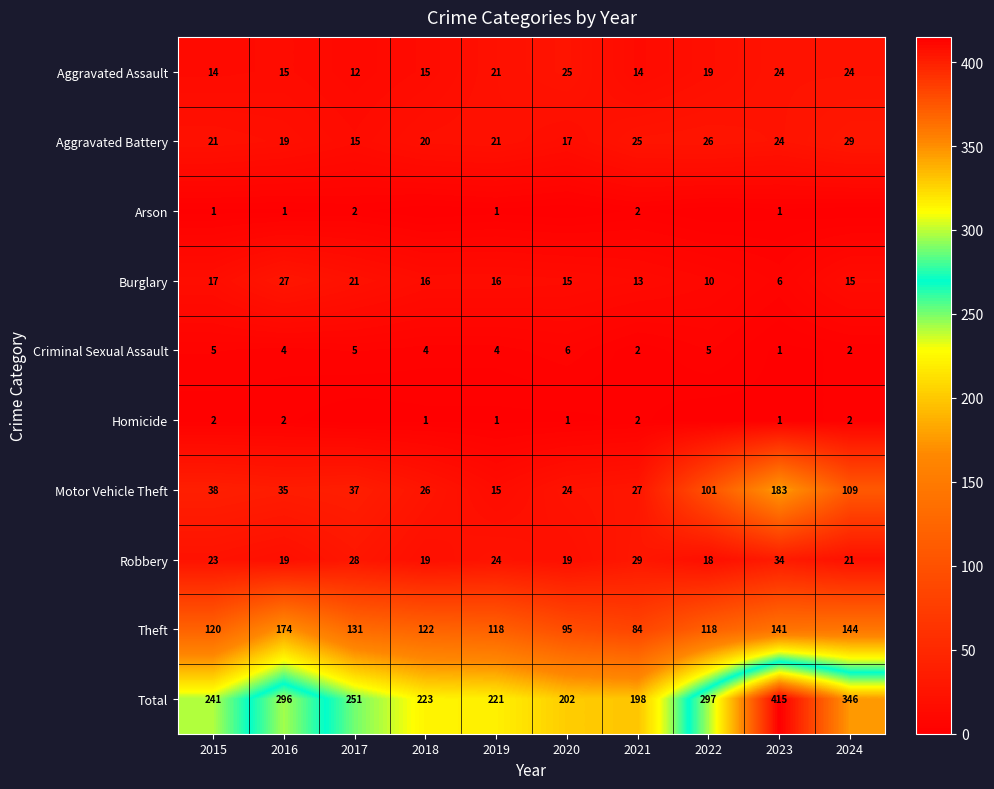

Is it true that Robbery equals 34 at 2023?

True